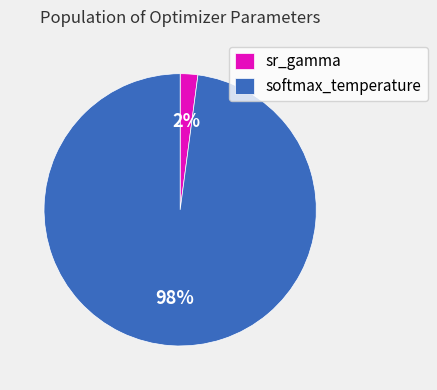

Do softmax_temperature and sr_gamma together represent more than half of the pie?

Yes